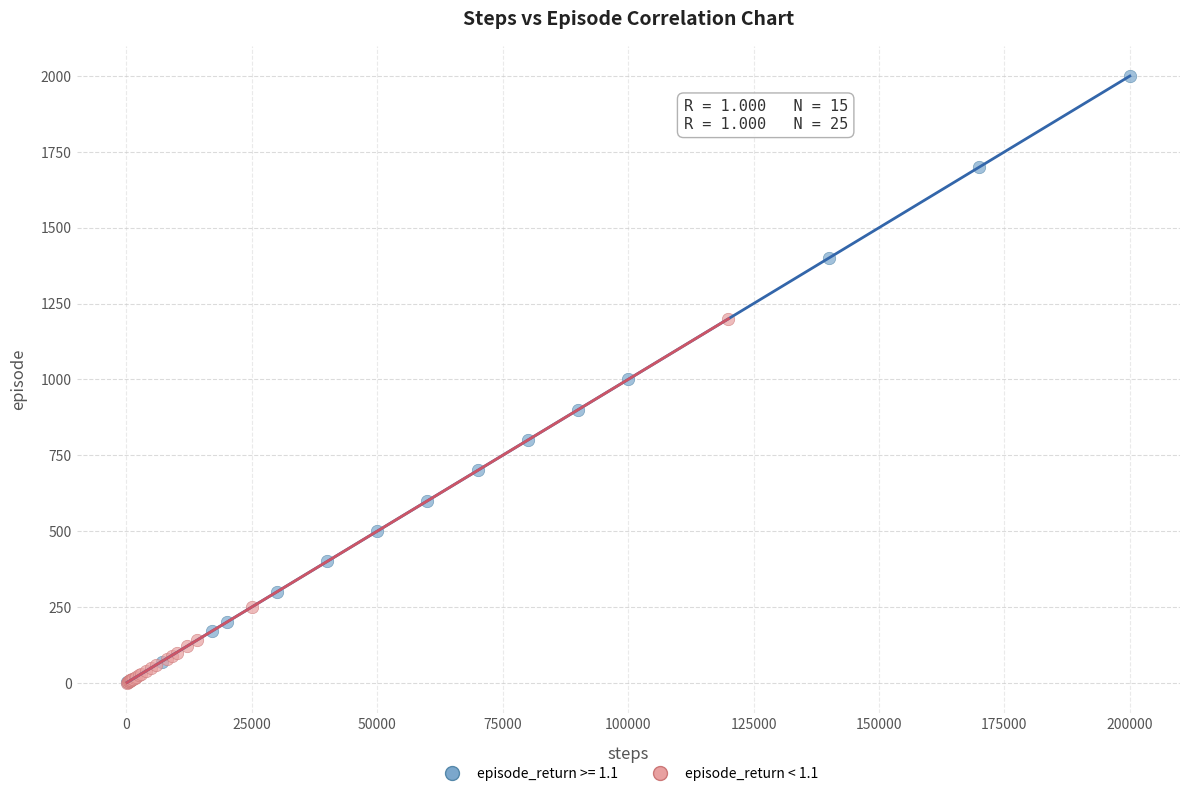

Which series has the widest spread of Y values?

episode_return >= 1.1